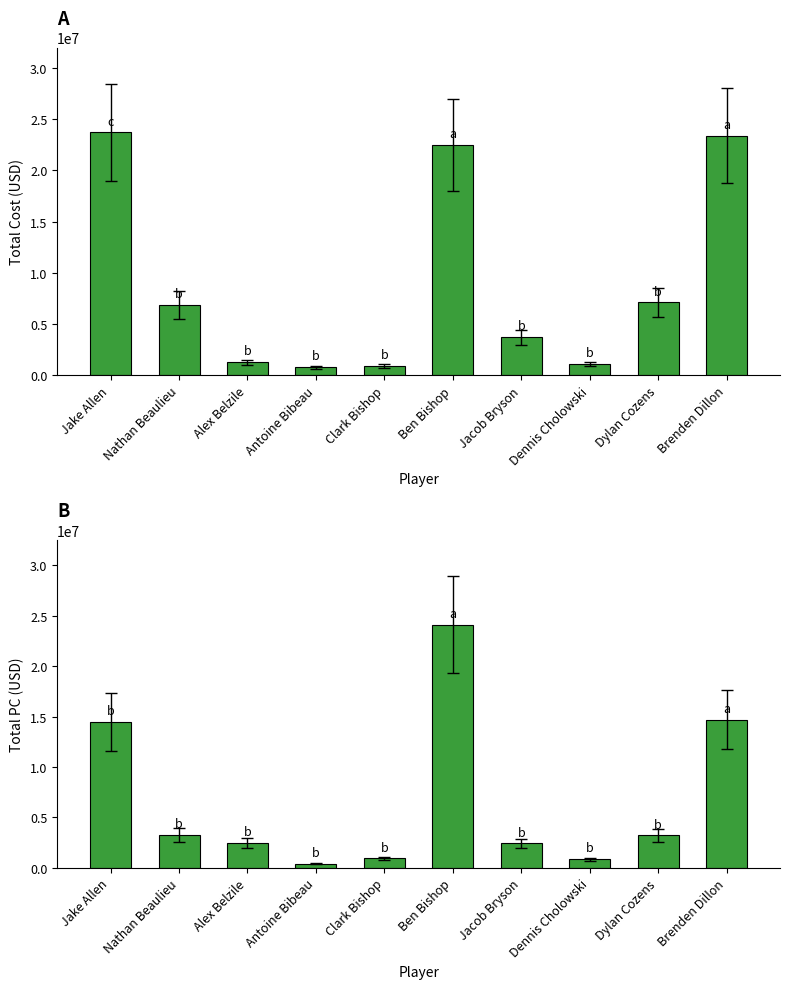

What is the difference between the second highest and minimum values in the Total PC series?

14270908